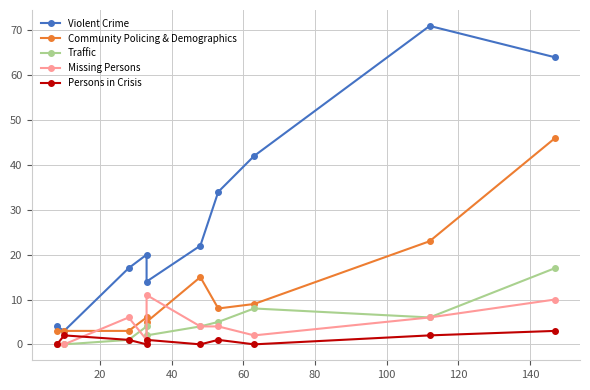

How many values in the Violent Crime series exceed 22?

4